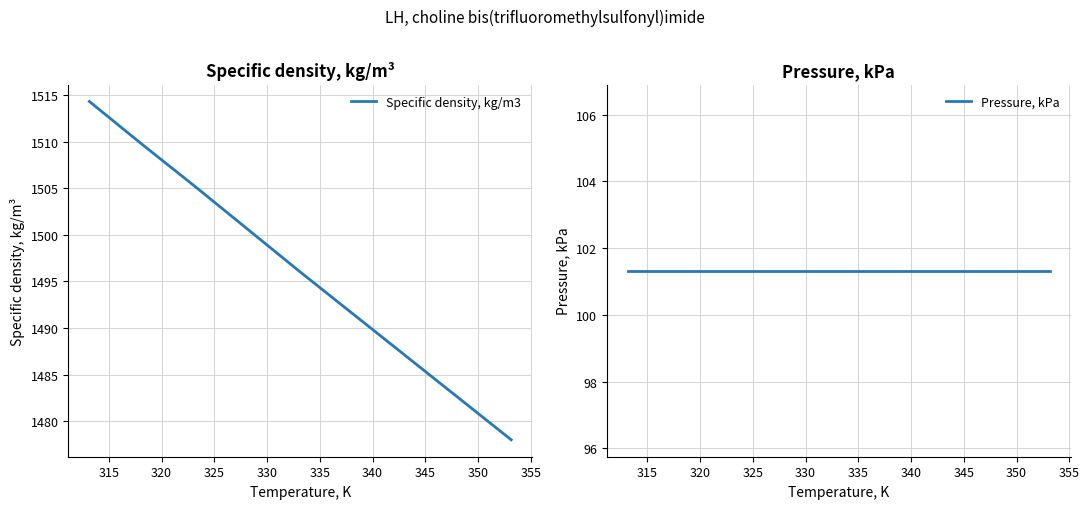

Rank the series at 315 from highest to lowest value.

Specific density, kg/m3, Pressure, kPa